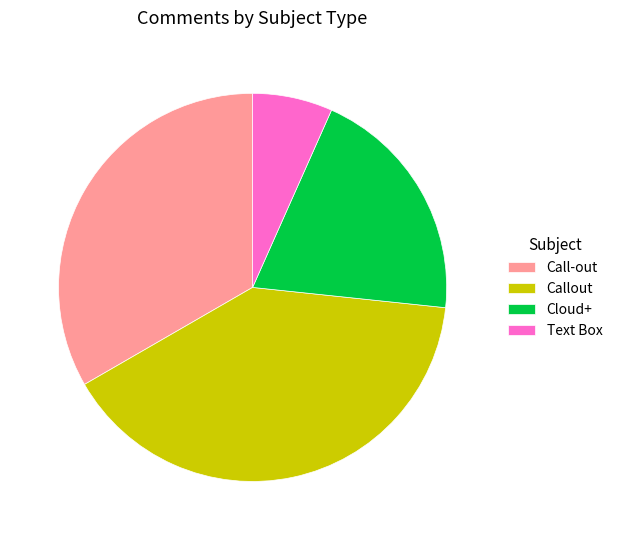

Does any single category account for the majority?

No